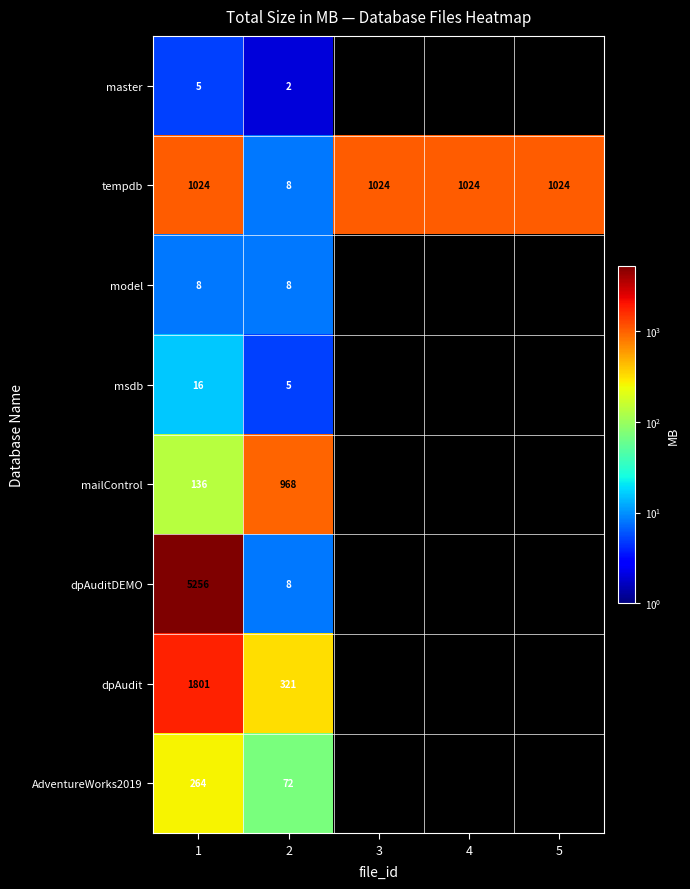

How many categories are shown in the chart?

5